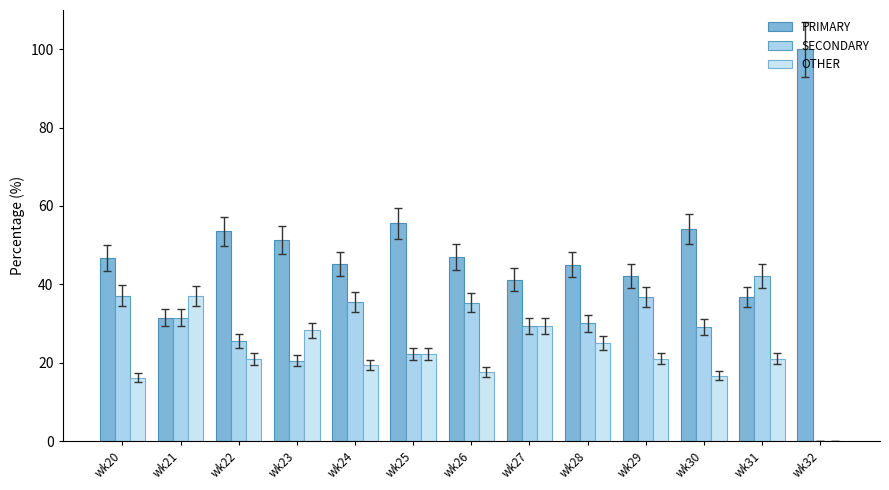

Which series has the largest range (max minus min)?

PRIMARY